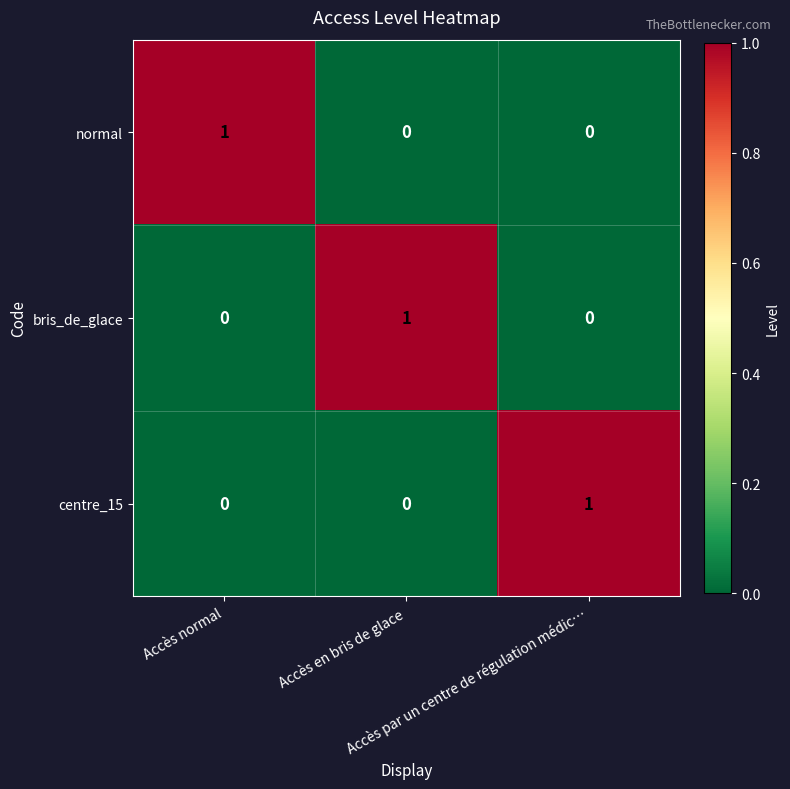

How many data points in bris_de_glace are above 0?

1